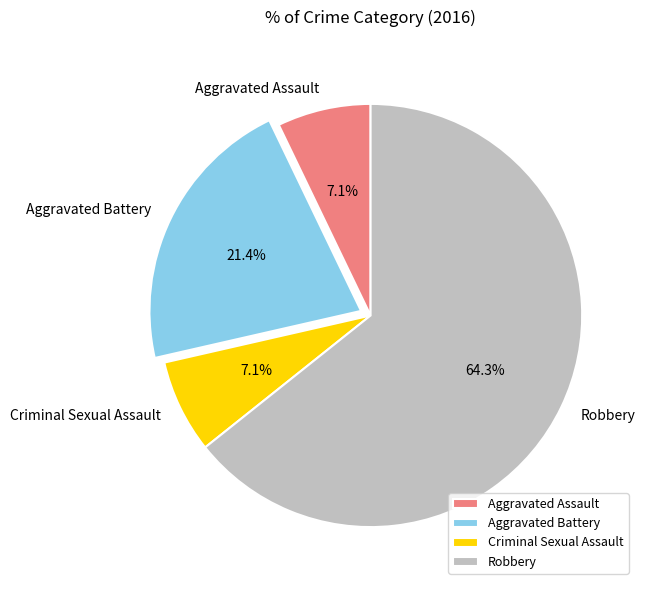

Does Robbery represent more than half of the total?

Yes